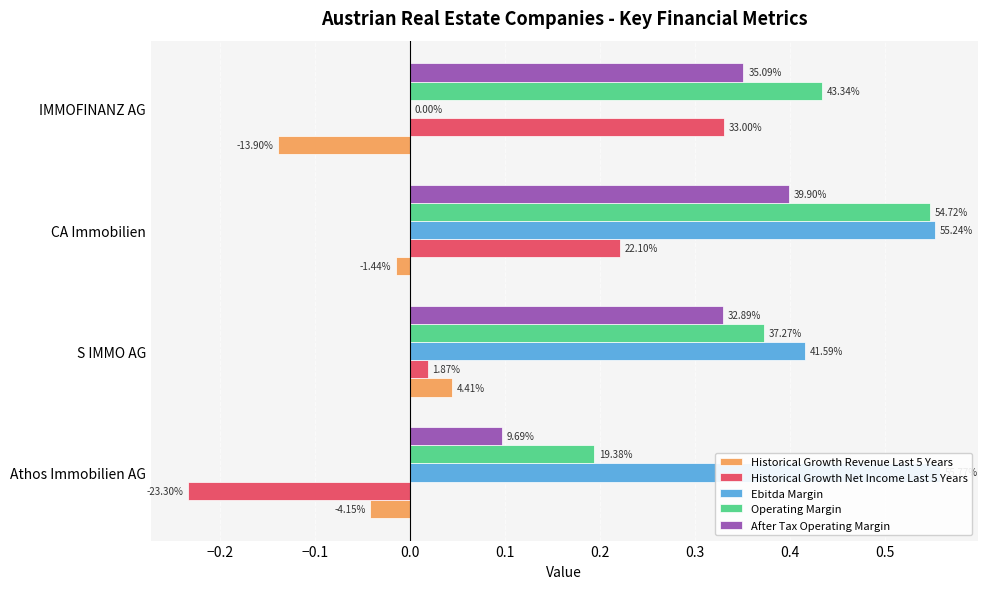

How many groups of bars are there?

4